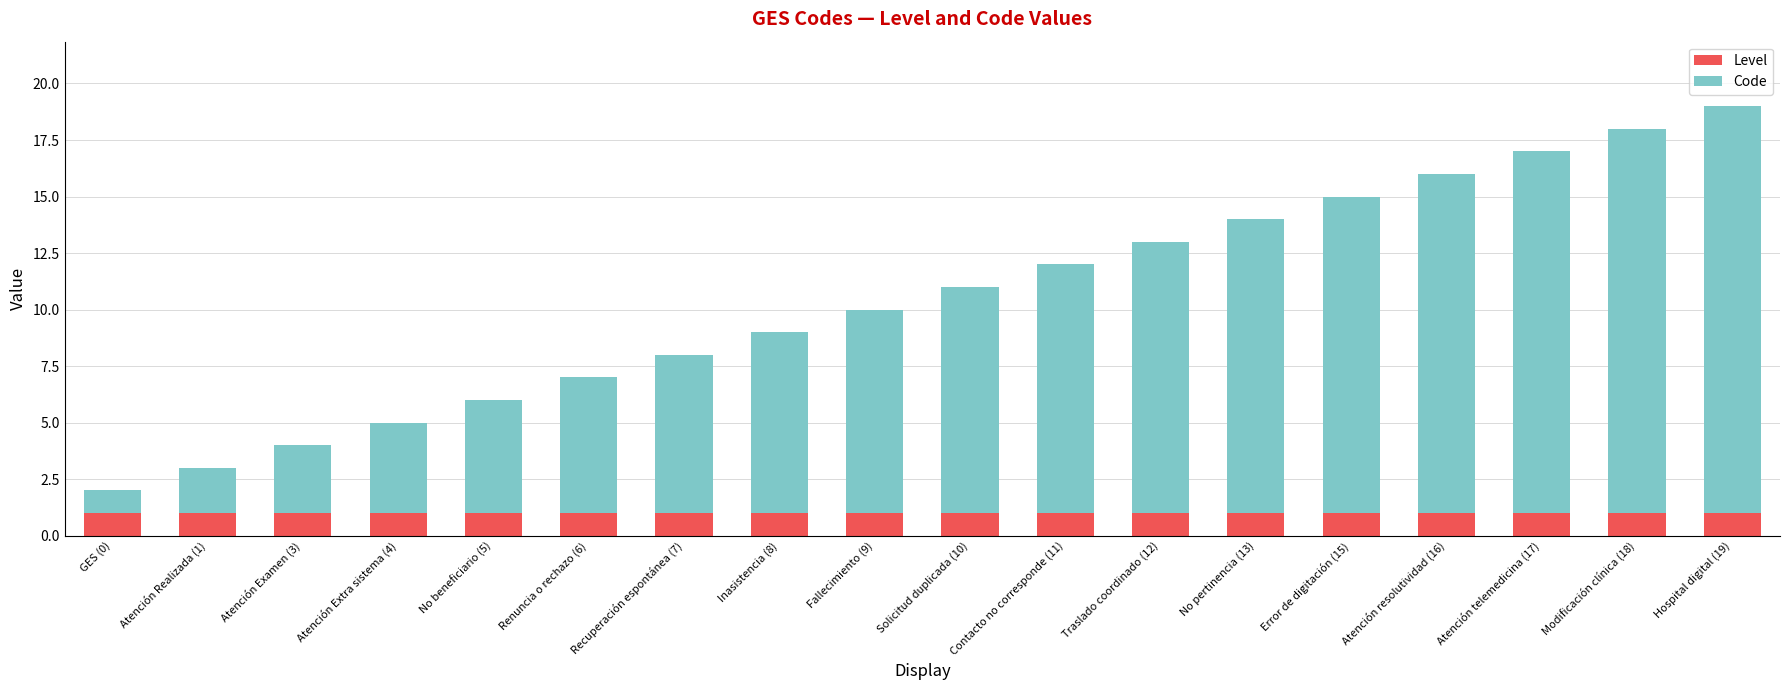

At which category is the sum across all series the highest?

Hospital digital (19)